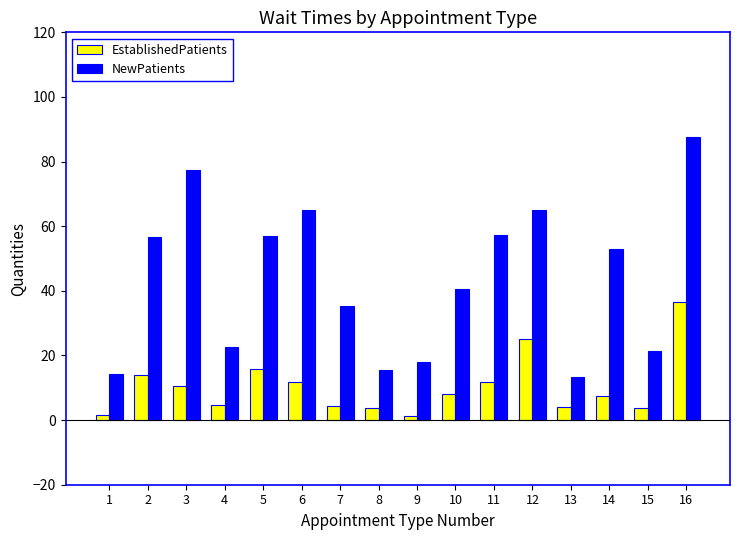

Which series has the widest spread of values?

NewPatients